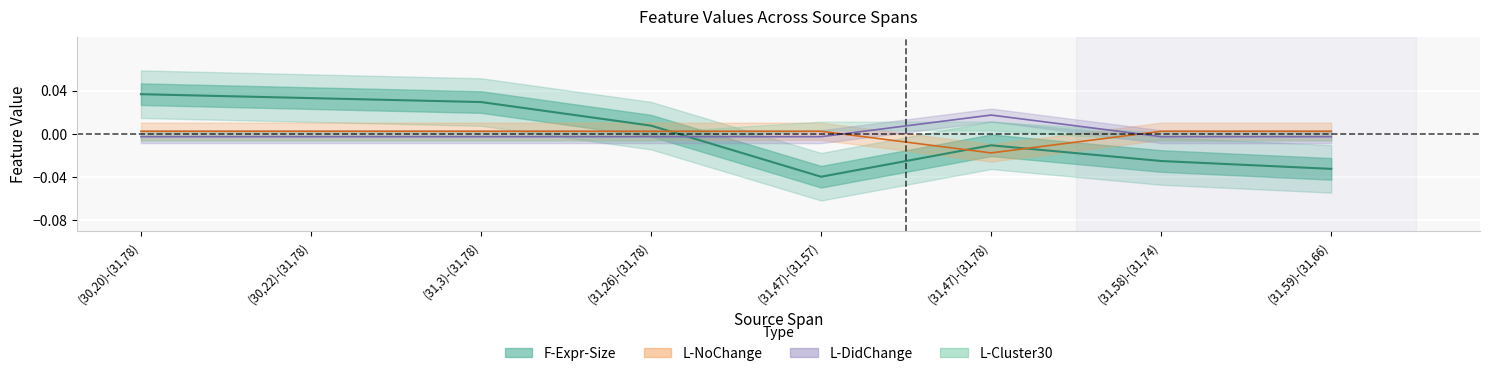

At which category is the sum across all series the highest?

(30,20)-(31,78)